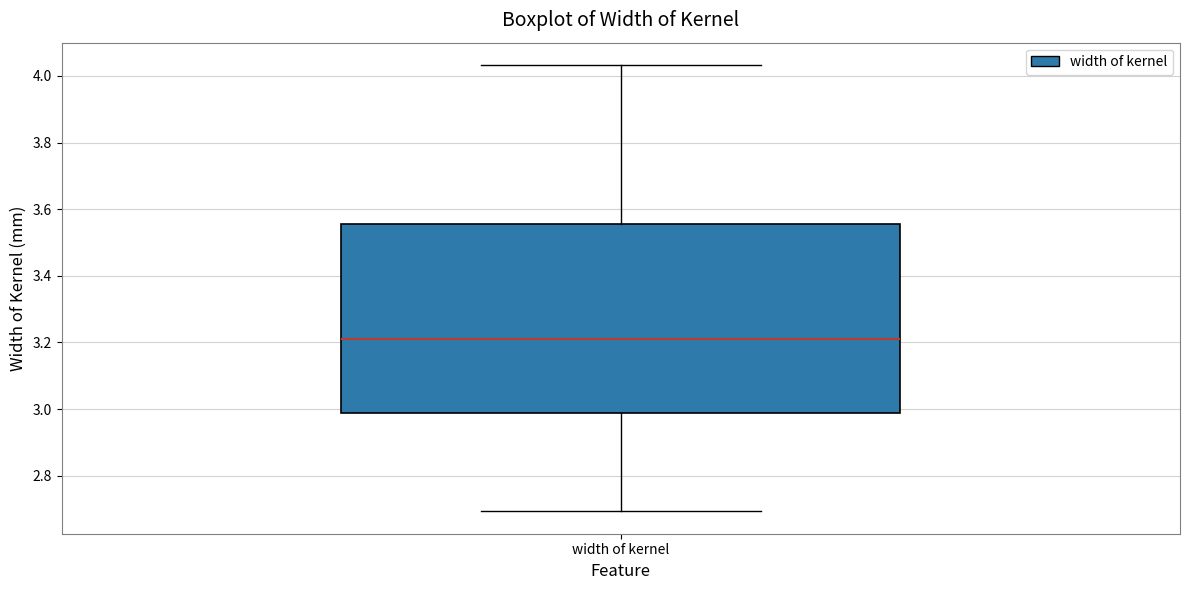

Read this box plot against the y-axis: the position of the median line, the range covered by the box, and the ends of both whiskers. The values are not printed on the chart, so give them approximately, as read against the axis.

median 3.20, box 2.98 to 3.56, whiskers 2.70 to 4.04